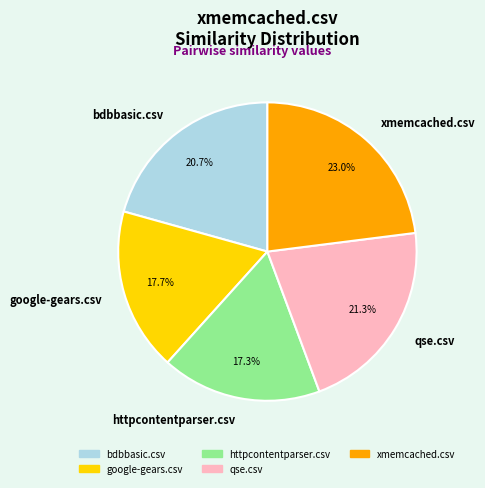

What is the largest slice in the pie chart?

xmemcached.csv